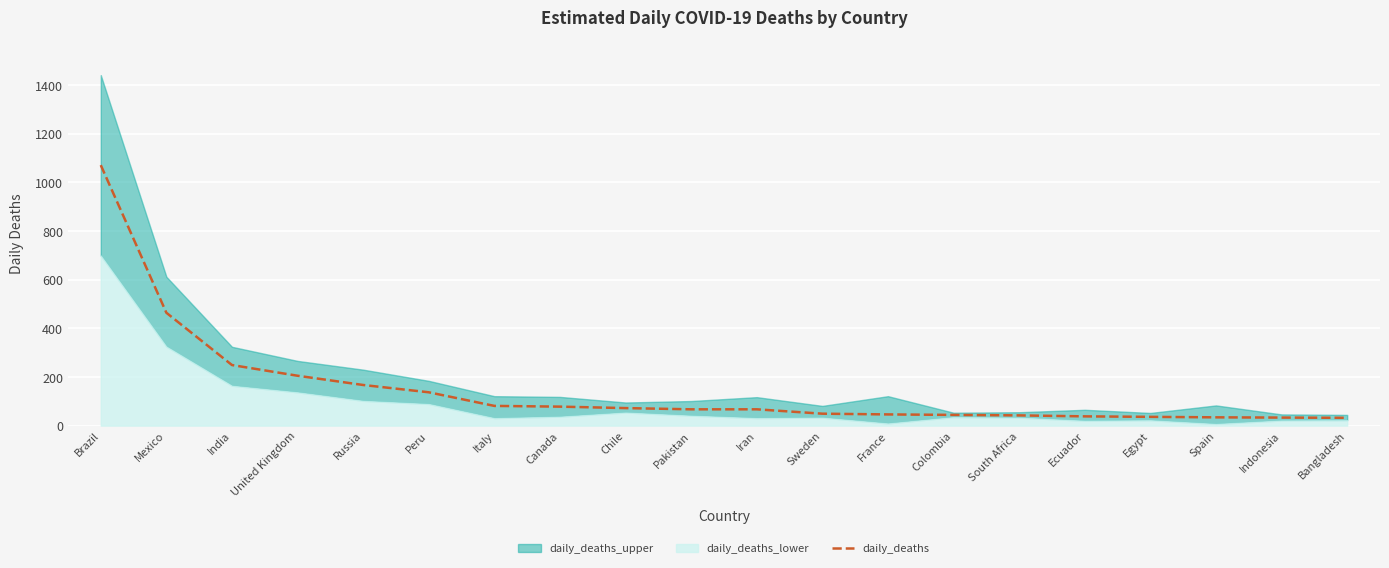

What is the label of the 3rd point from the right?

Spain